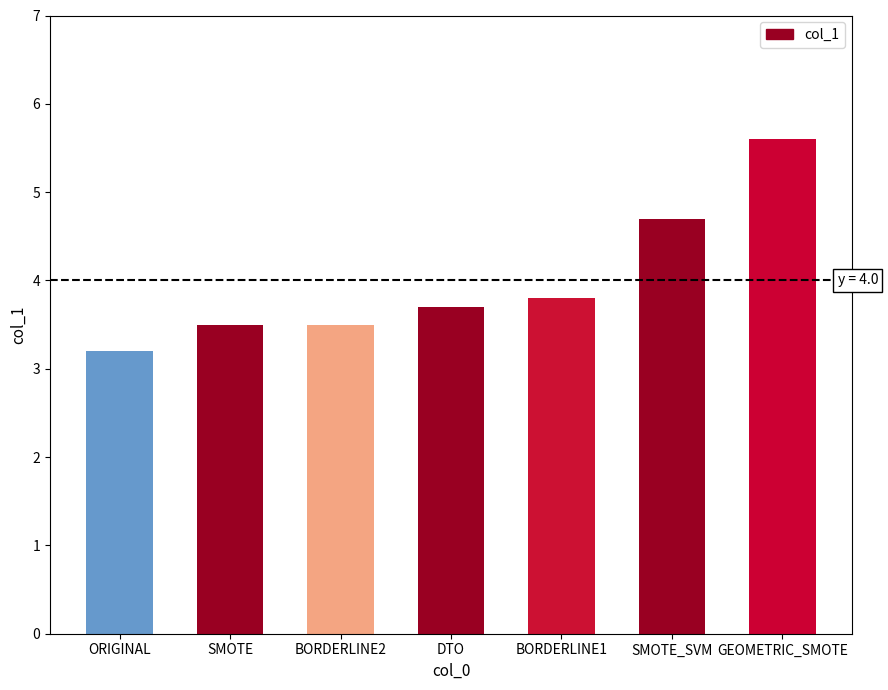

Which label corresponds to the largest value in the chart?

GEOMETRIC_SMOTE